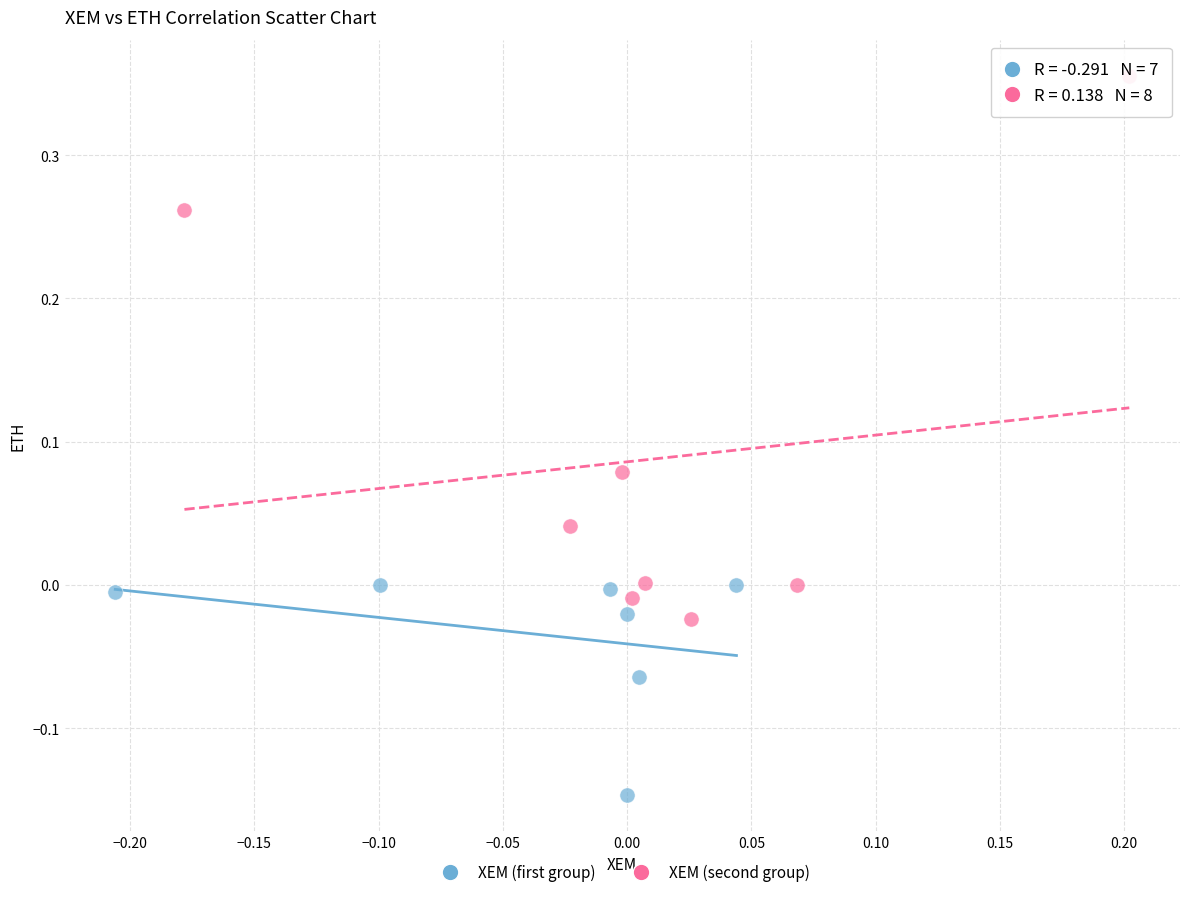

Which series has the widest spread of Y values?

XEM (second group)